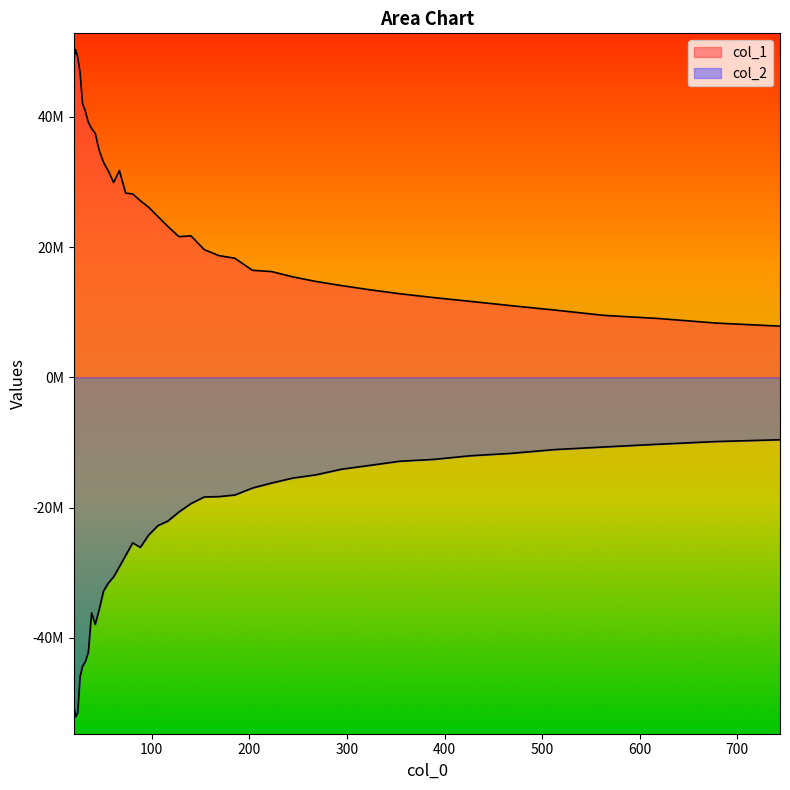

In col_2, how many points are lower than both neighbors (excluding endpoints)?

3